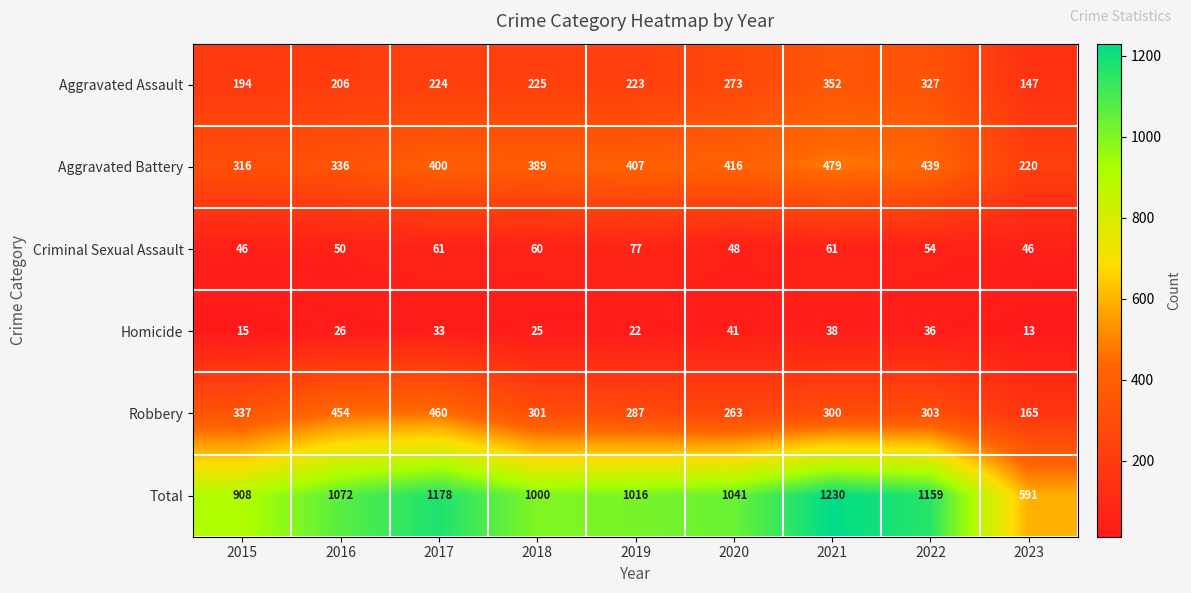

List the series in order of their peak value, highest first.

Total, Aggravated Battery, Robbery, Aggravated Assault, Criminal Sexual Assault, Homicide